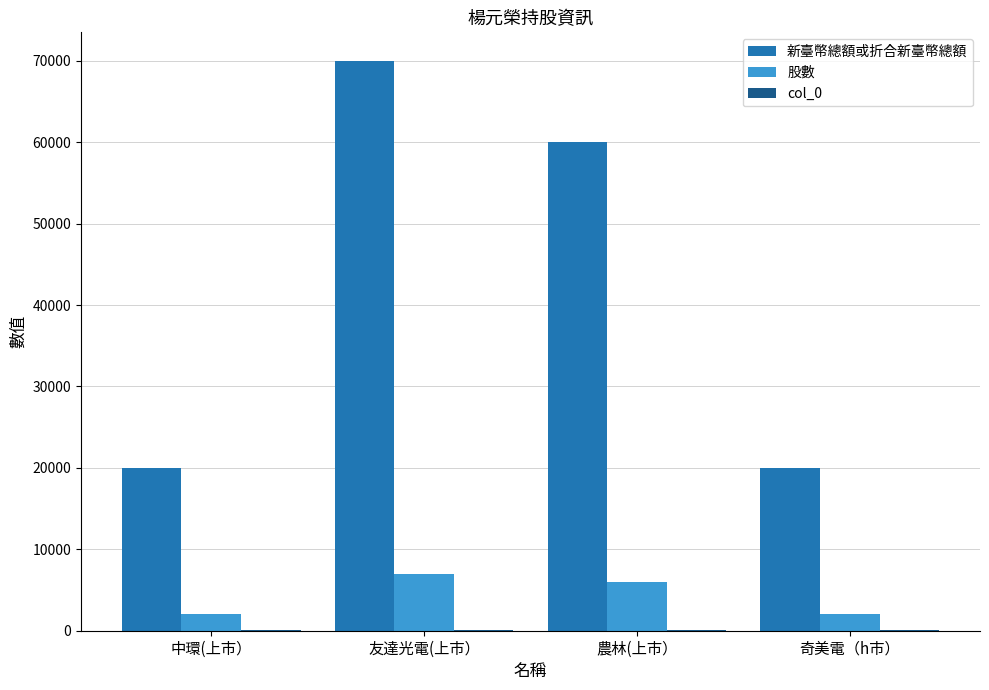

What is the sum of all 股數 values?

17000